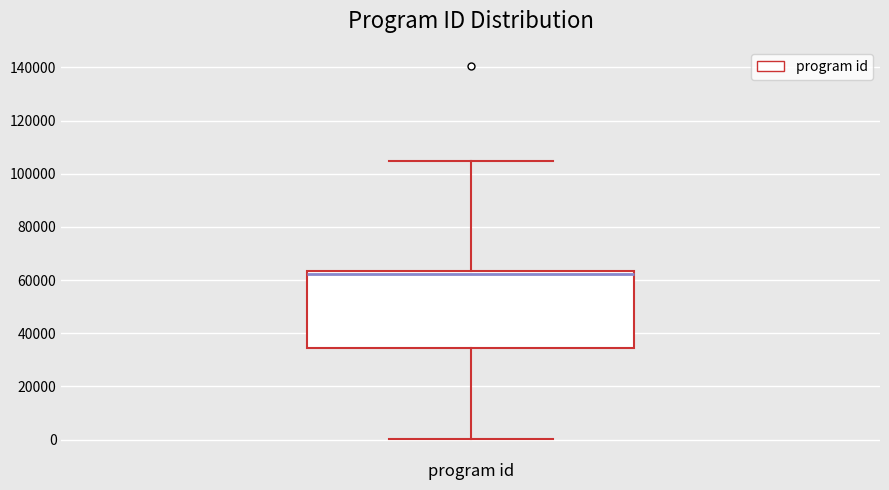

Transcribe this box plot: give where the median line is, the range the box spans, and where the two whiskers end, as read against the y-axis. The values are not printed on the chart, so give them approximately, as read against the axis.

median 62000, box 34000 to 64000, whiskers 0 to 104000